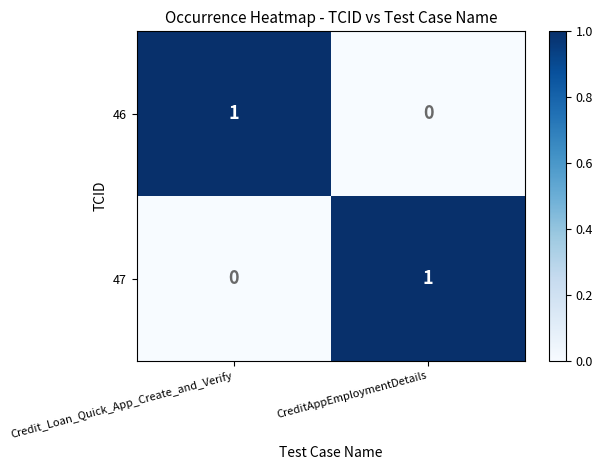

Is the value of 47 at Credit_Loan_Quick_App_Create_and_Verify greater than the value of 46 at Credit_Loan_Quick_App_Create_and_Verify?

No